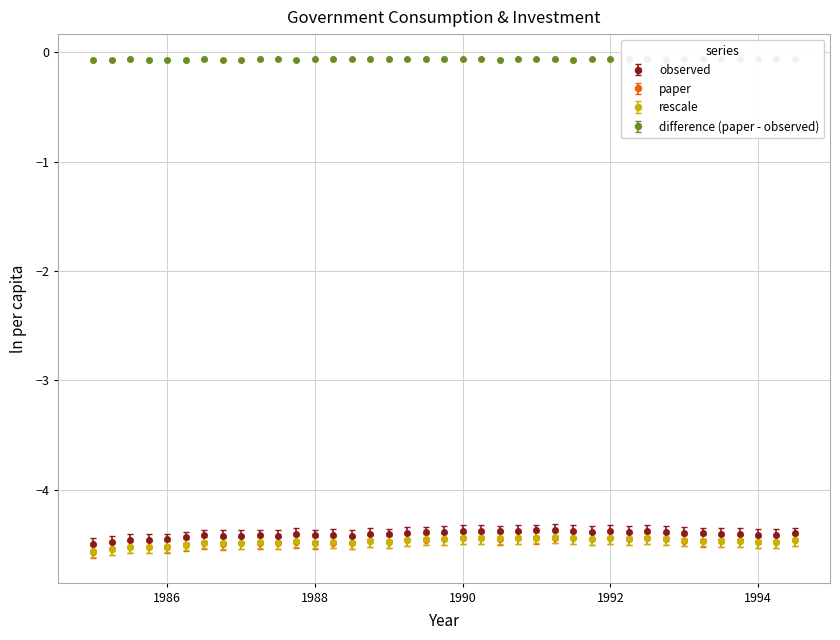

What is the value of the rescale point at the 19th from the left?

-4.5